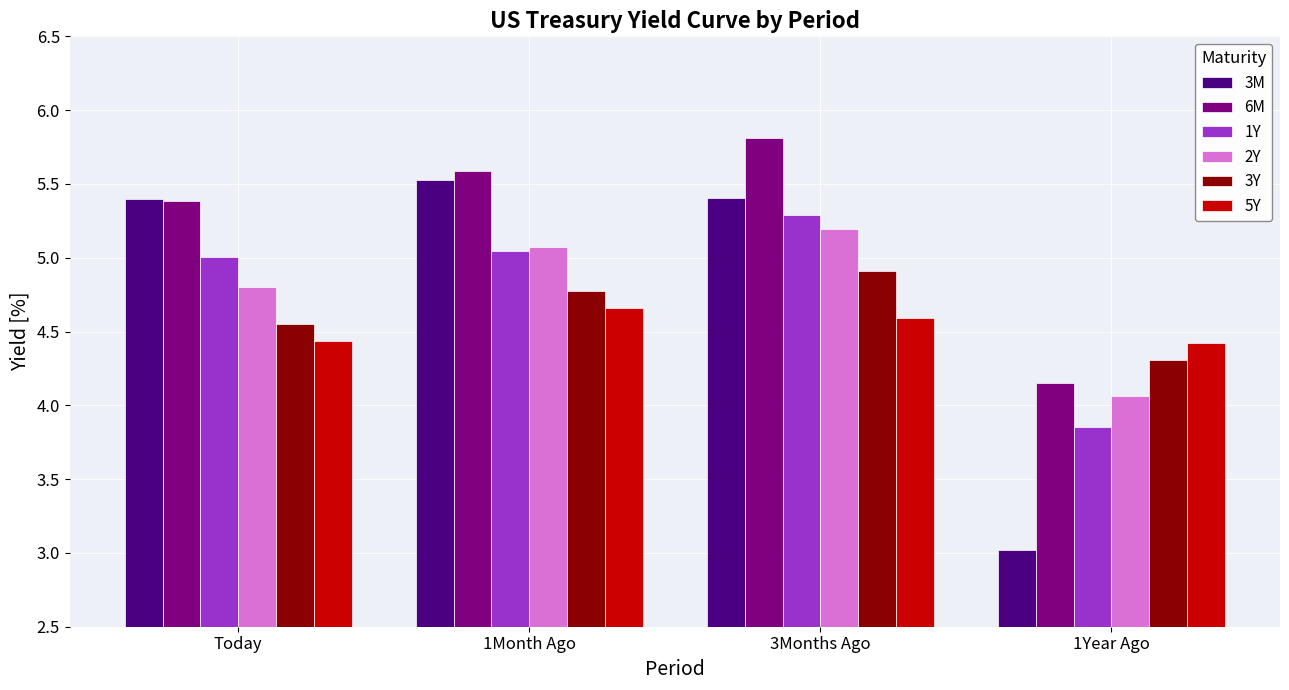

Which series has the widest spread of values?

3M